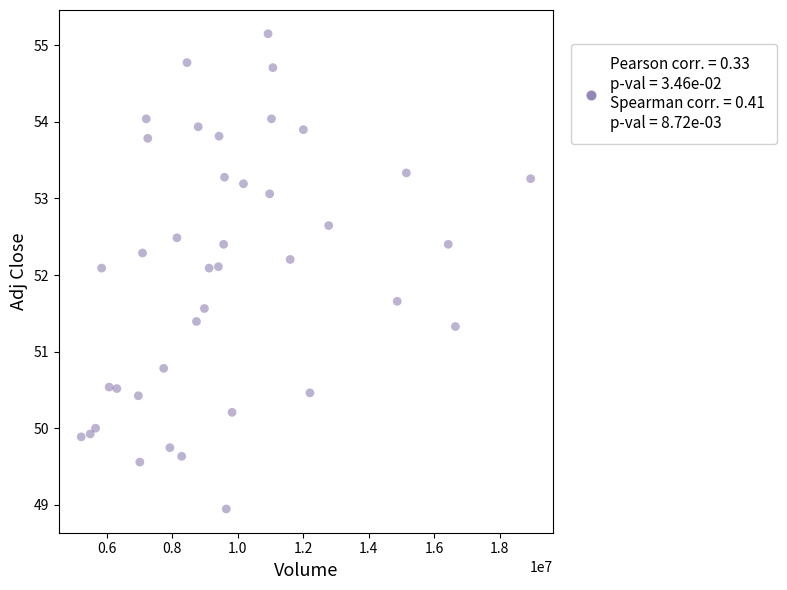

What is the range of Y values (max minus min)?

6.2